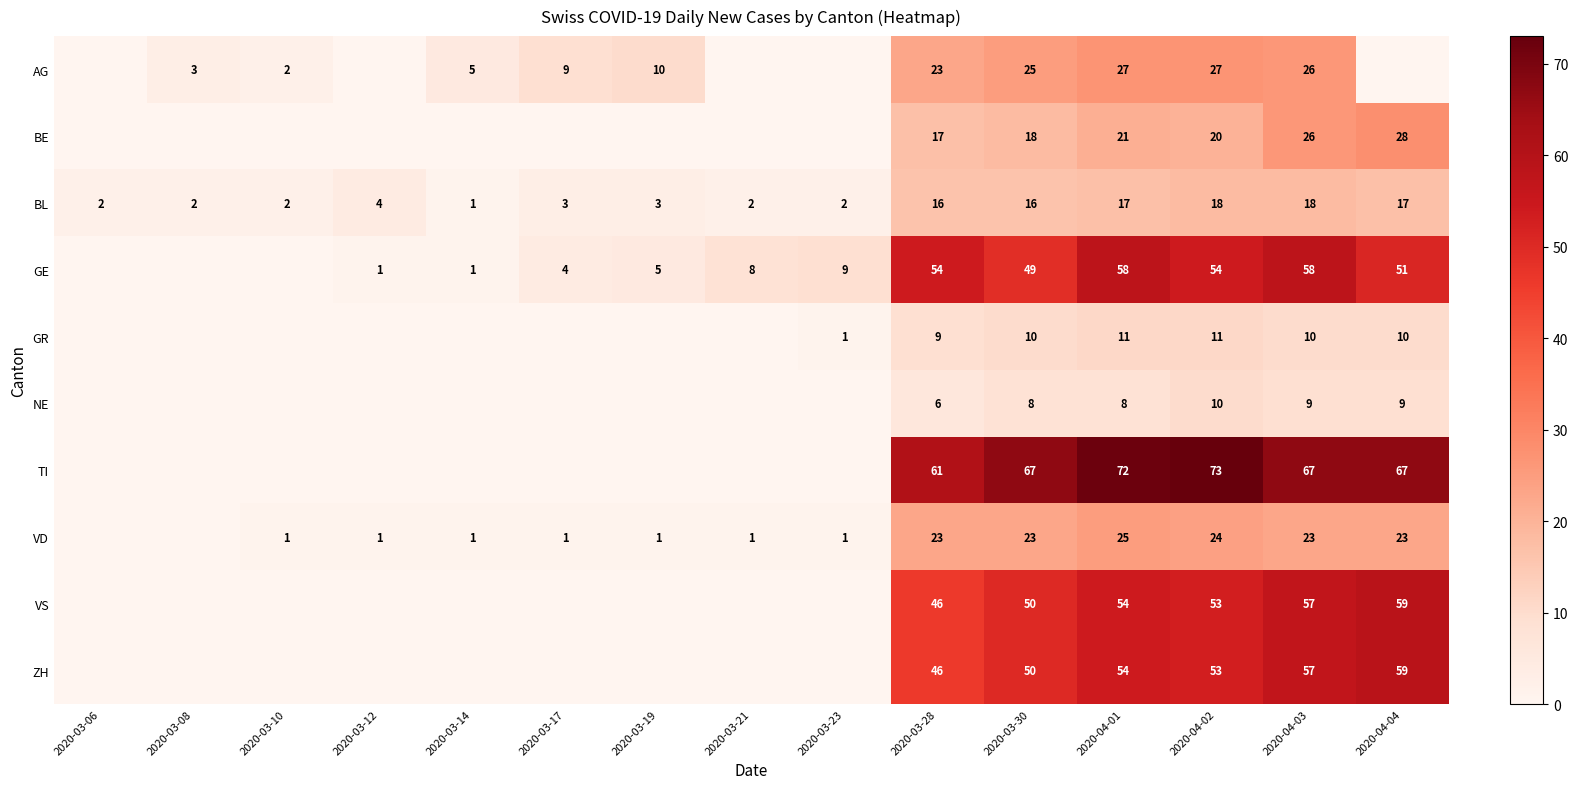

The value of BL at 2020-03-06 is 1. True or false?

False